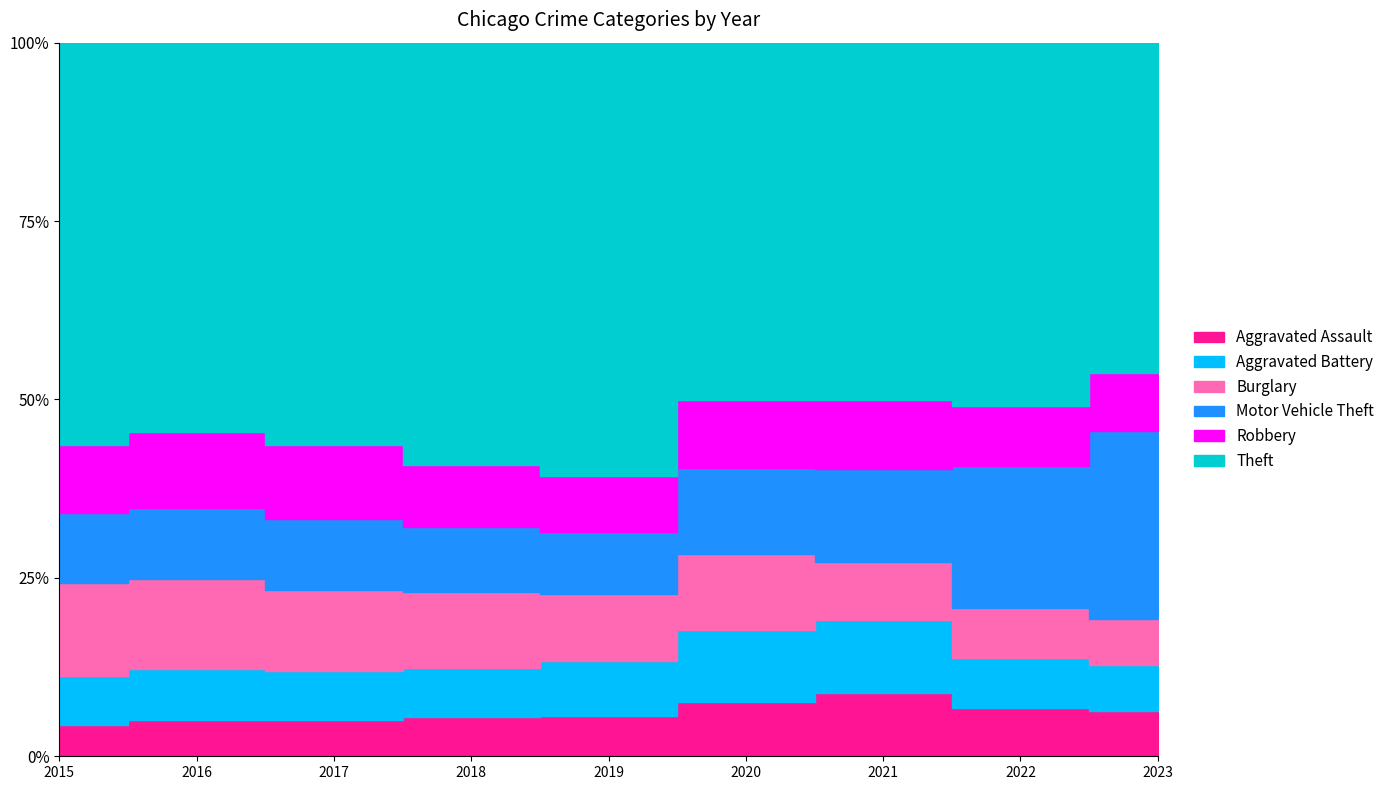

What is the total value across all series at 2015?

101738